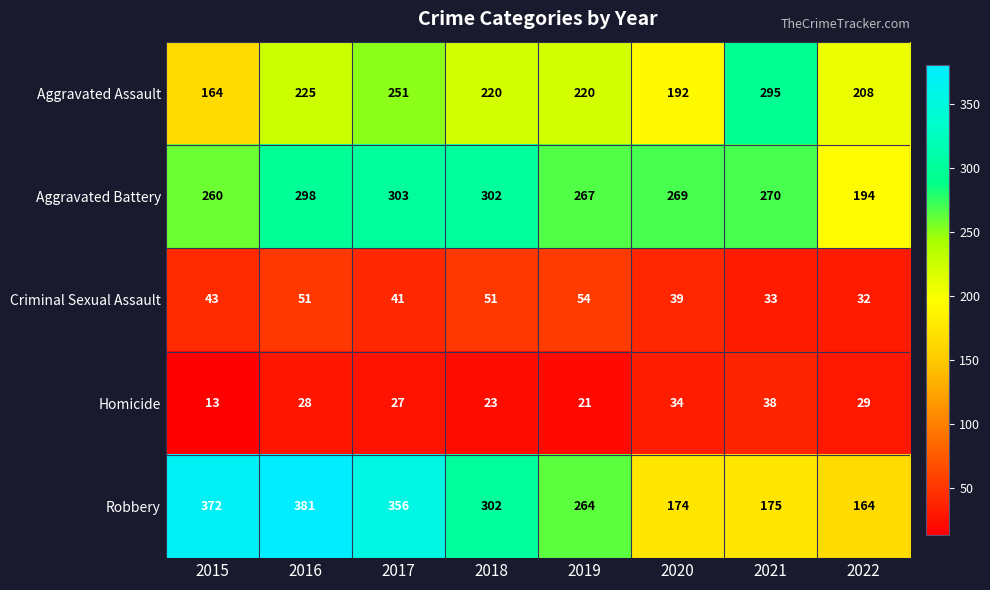

At how many categories does at least one series exceed 234?

7